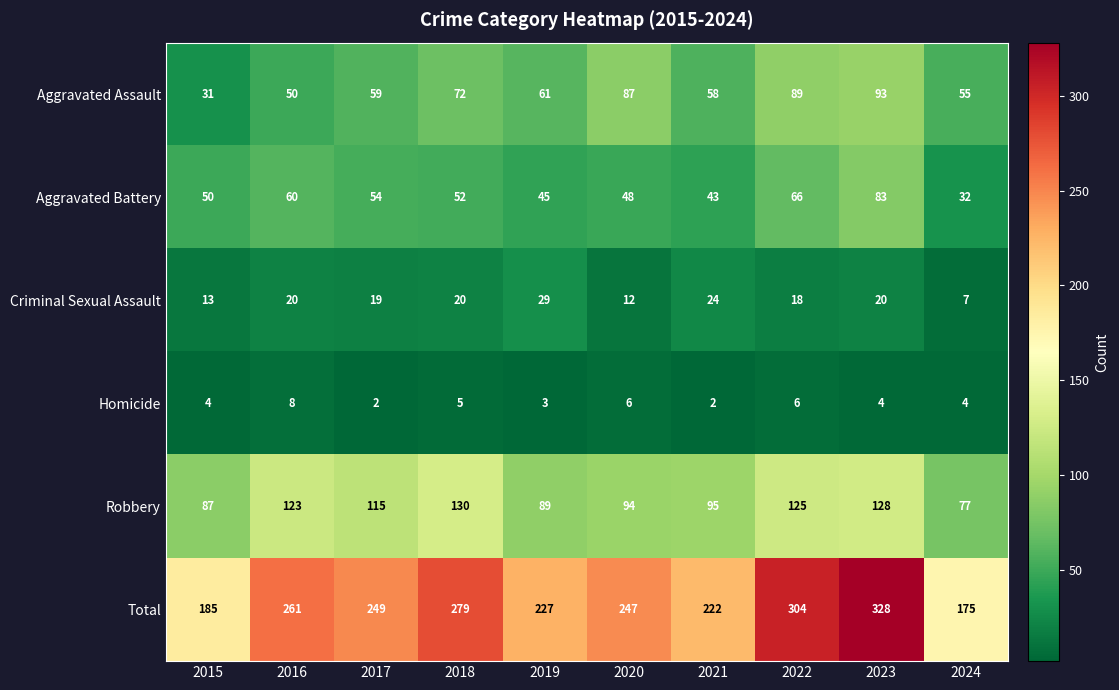

Read the Aggravated Battery value at 2017, to the nearest 10.

50